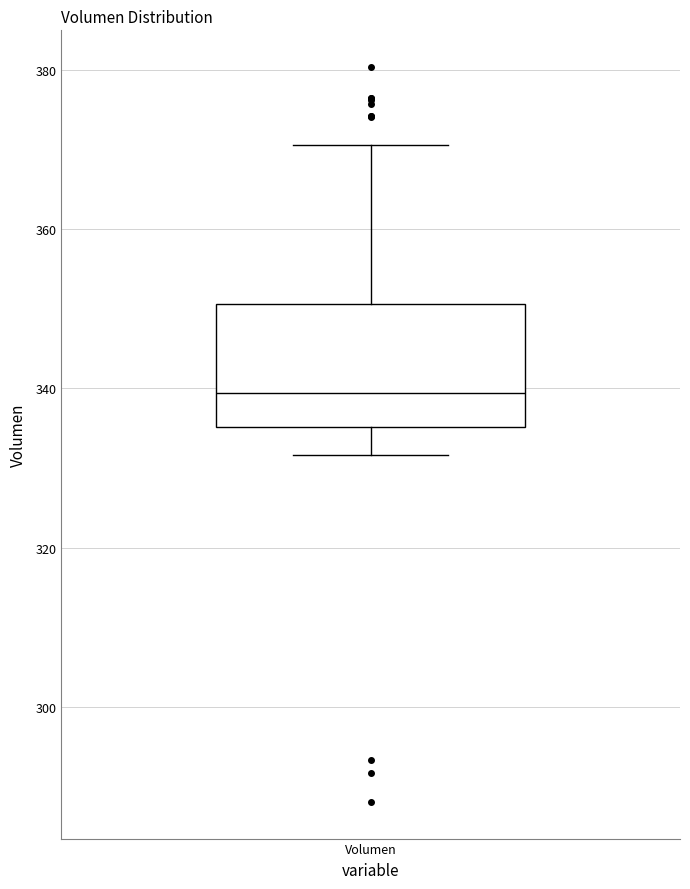

Where does the upper whisker of the box for Volumen end on the y-axis? The values are not printed on the chart, so give them approximately, as read against the axis.

370